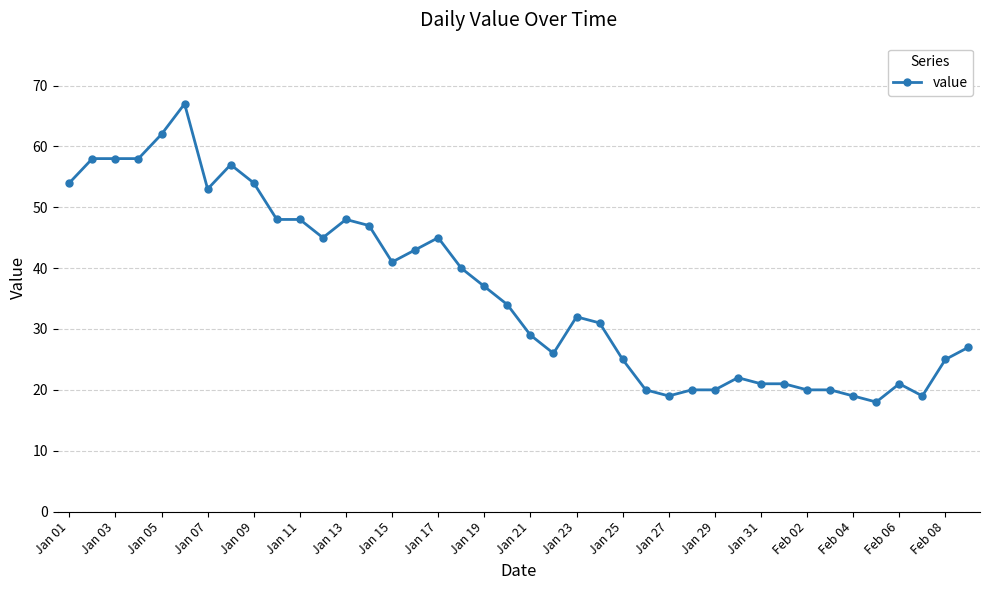

Count the number of categories in the chart.

40